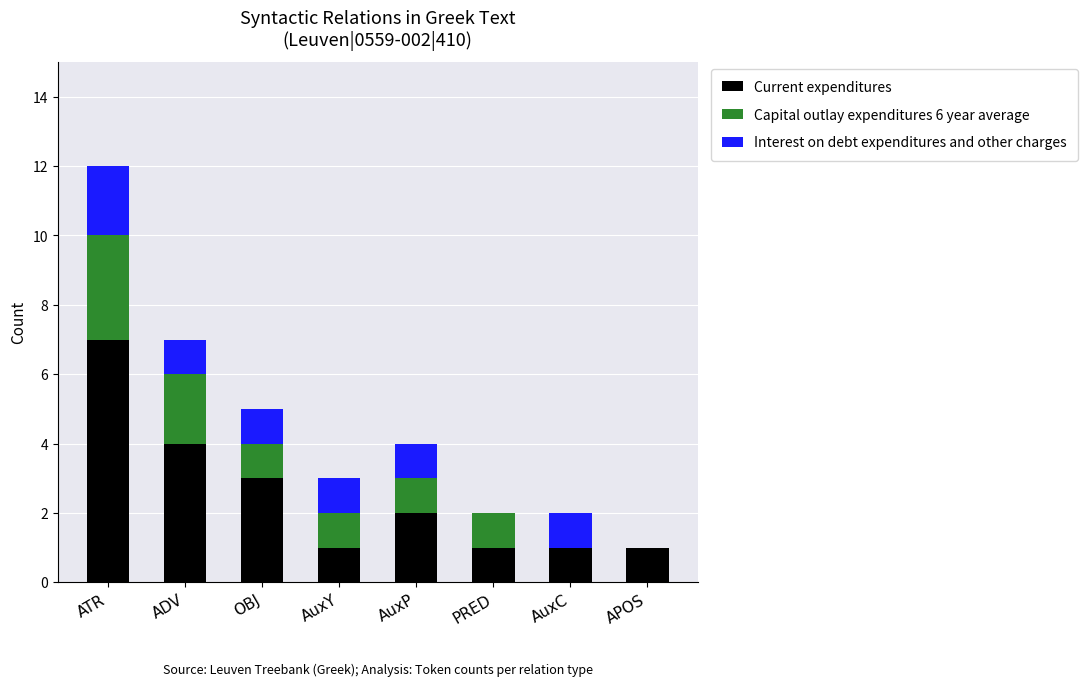

The Current expenditures series shows 1 at AuxY. True or false?

True